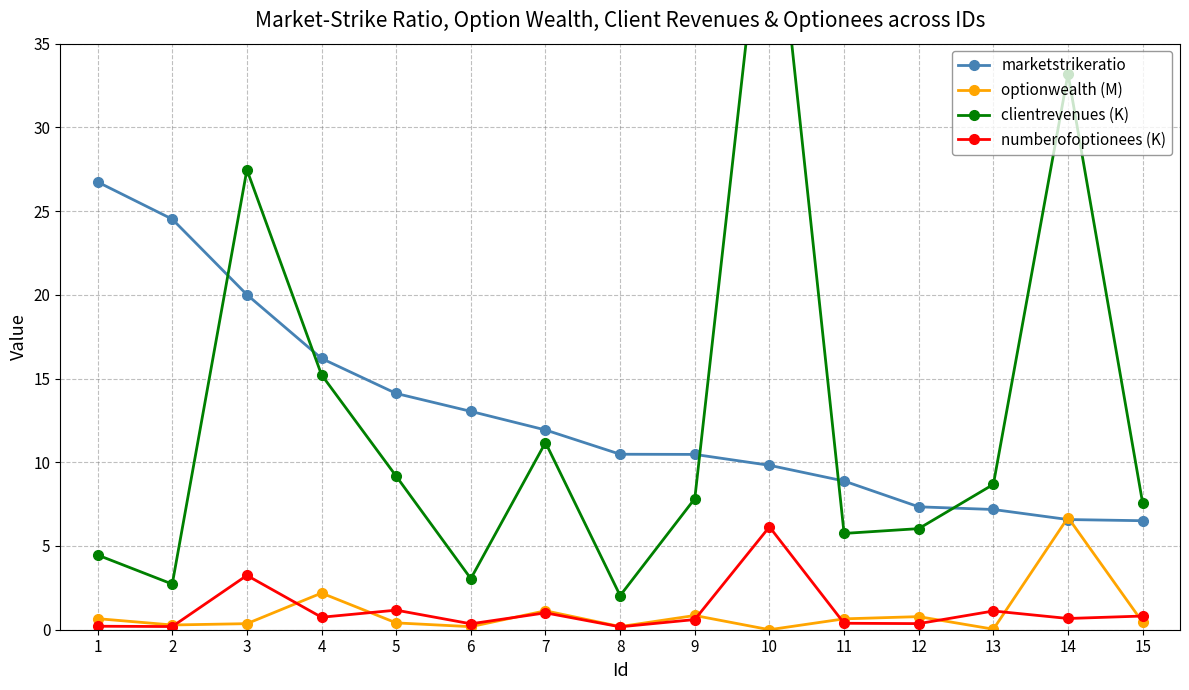

What is the sum of the clientrevenues (K) values at 11 and 5?

14.9